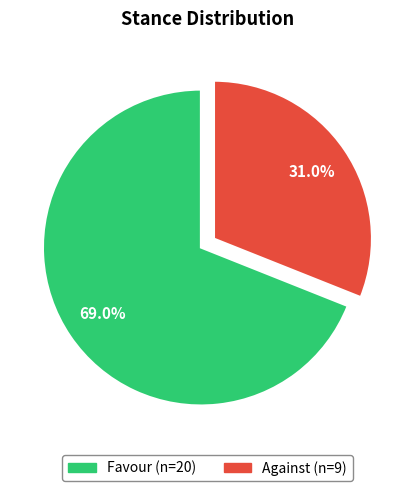

Is the sum of Favour and Against greater than half?

Yes